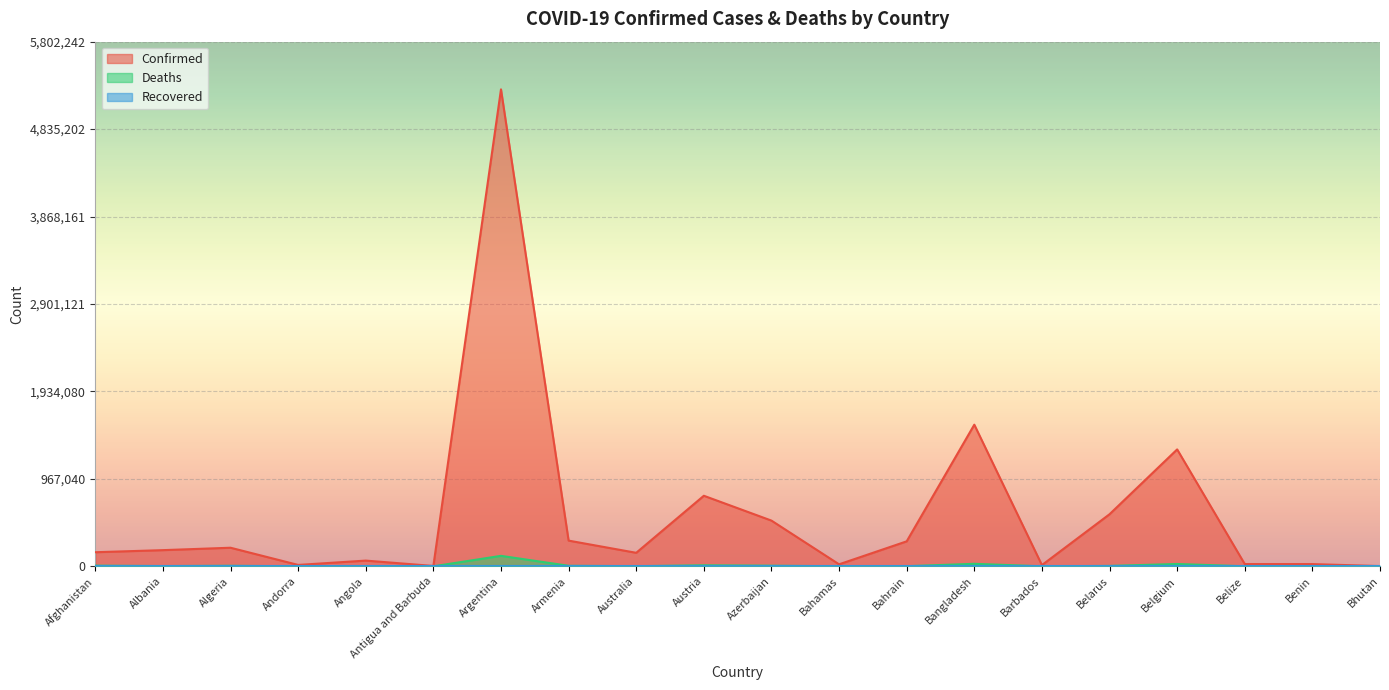

How many interior local valleys does the Confirmed series have?

5